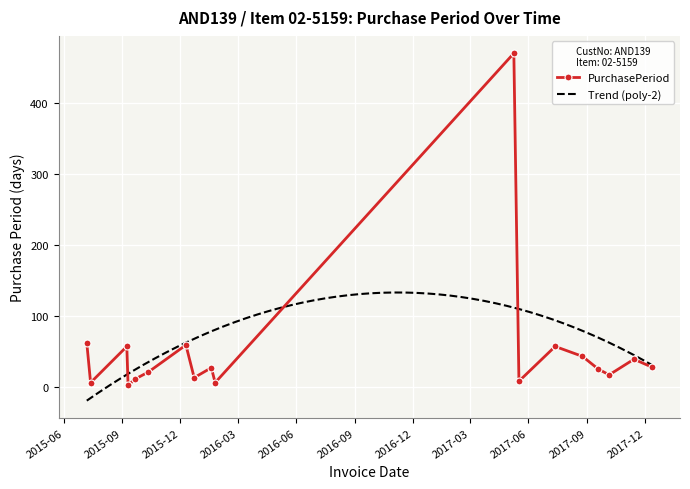

Between 2017-11-14 and 2017-08-25, which is larger?

2017-08-25